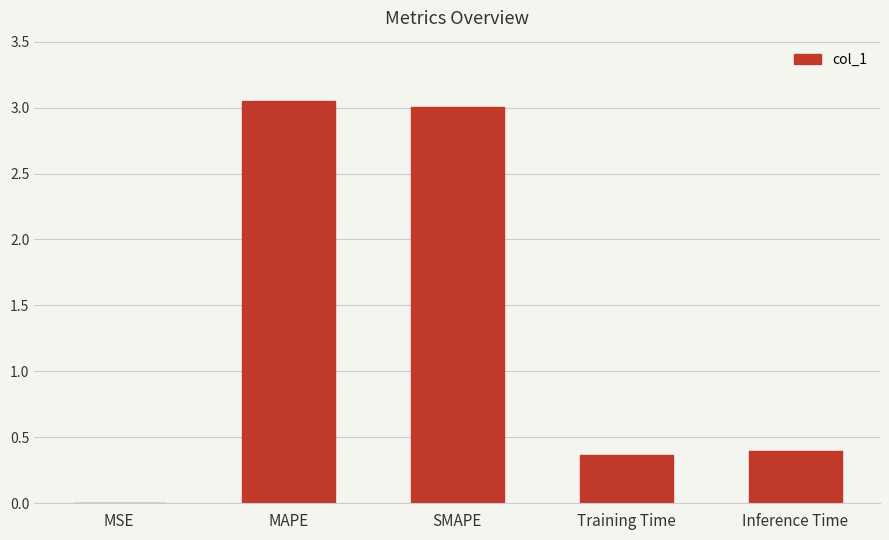

The value at SMAPE is 0.7. True or false?

False